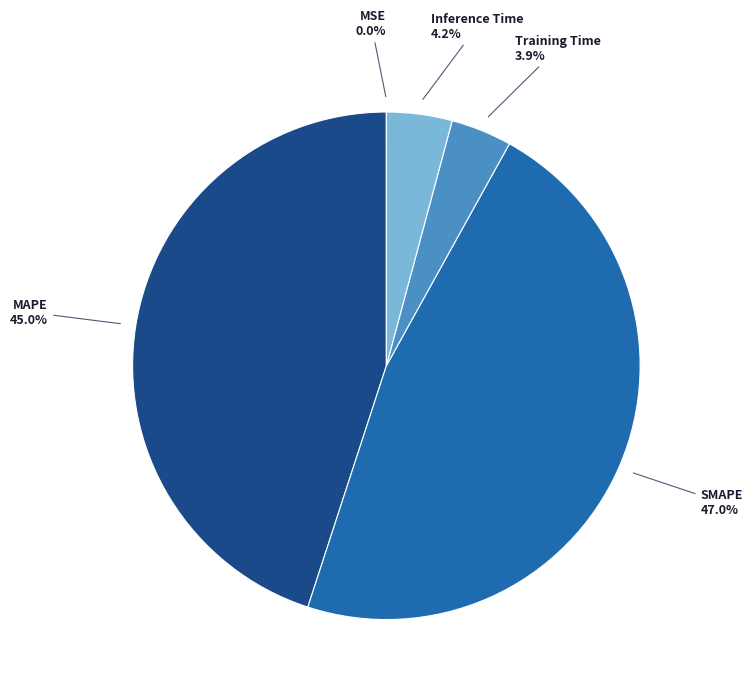

Does any single category account for the majority?

No